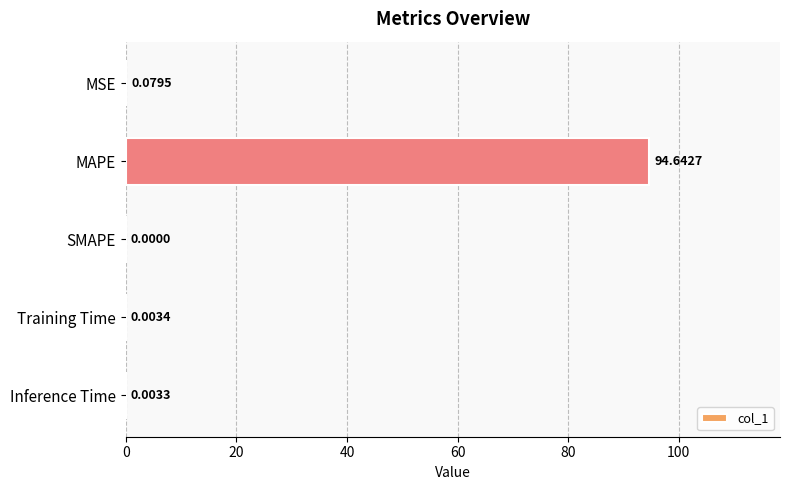

Which has a higher value, Inference Time or SMAPE?

Inference Time